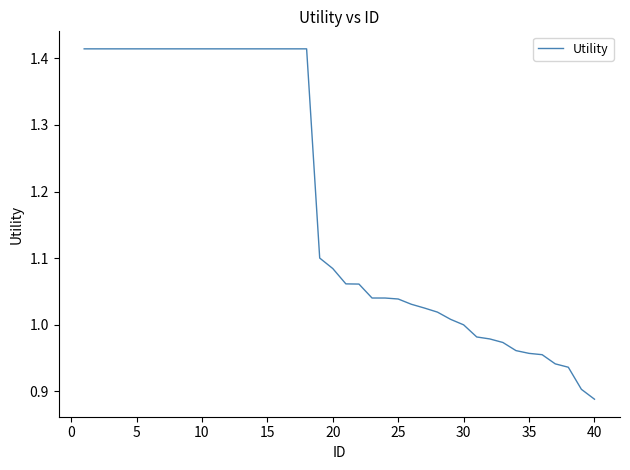

What is the difference between the maximum and minimum values?

0.5